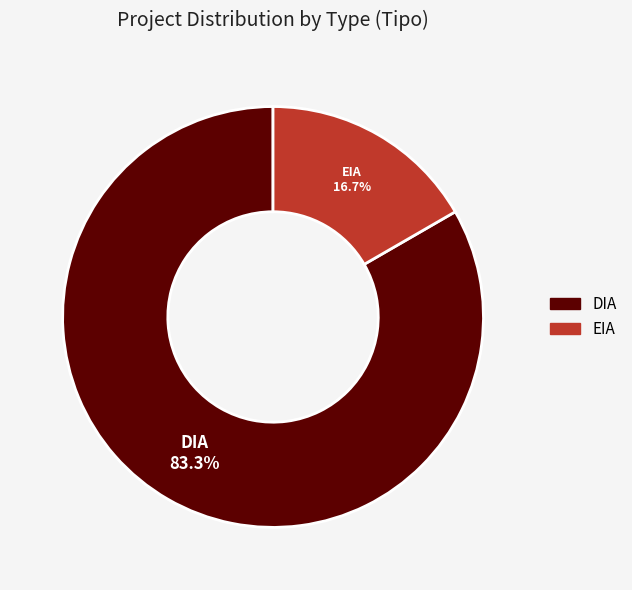

To the nearest percent, what percentage of the pie is DIA?

83%